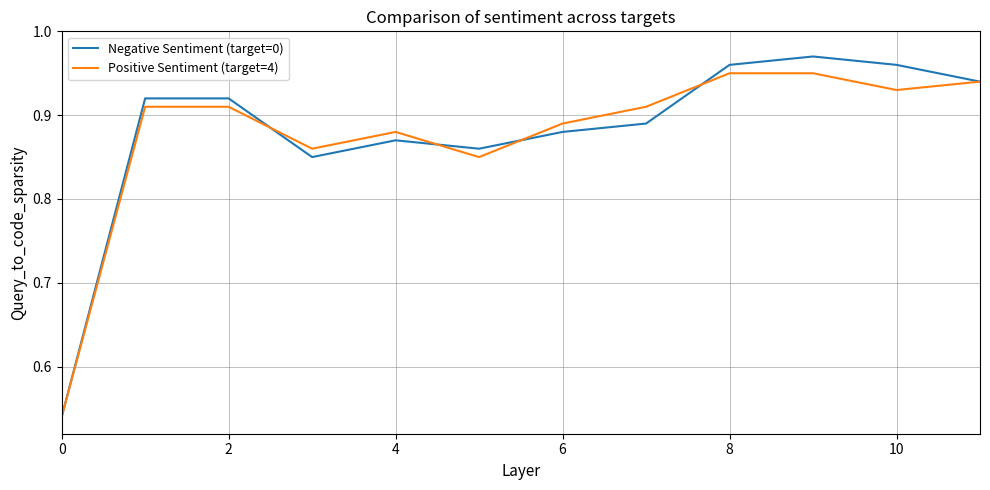

Which series has the widest spread of values?

Negative Sentiment (target=0)